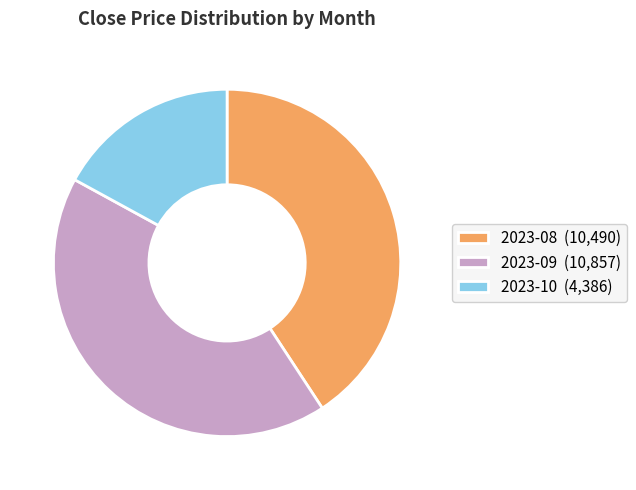

The 2023-09 (10,857) slice represents 42% of the pie. True or false?

True